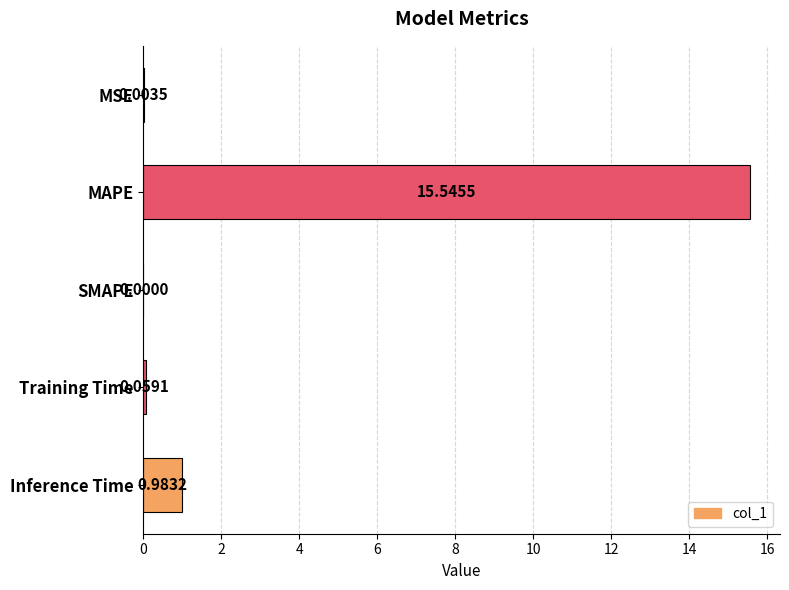

Which label corresponds to the largest value in the chart?

MAPE